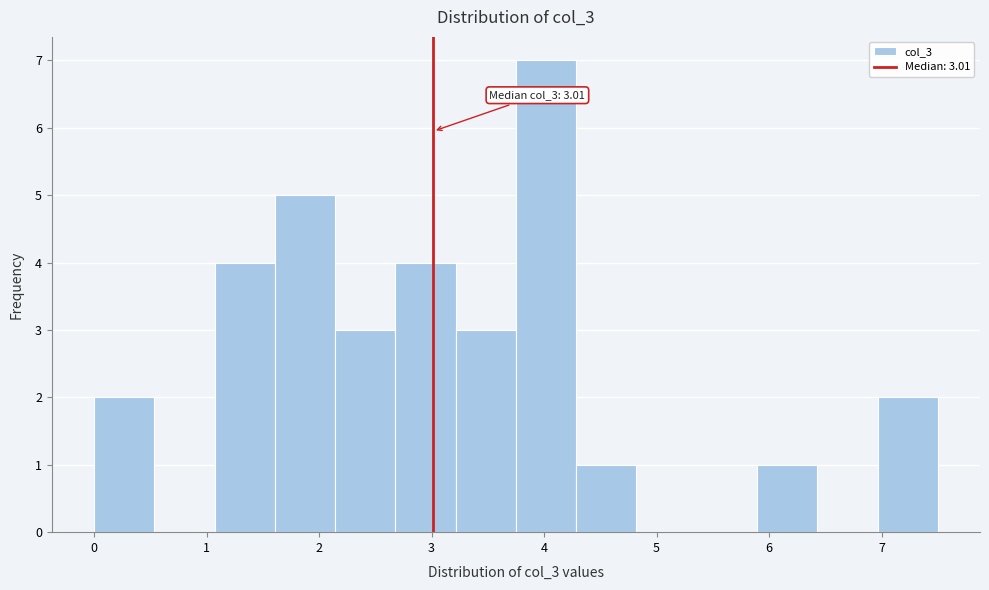

Over which range of the x-axis is the bar tallest?

3.8 to 4.3